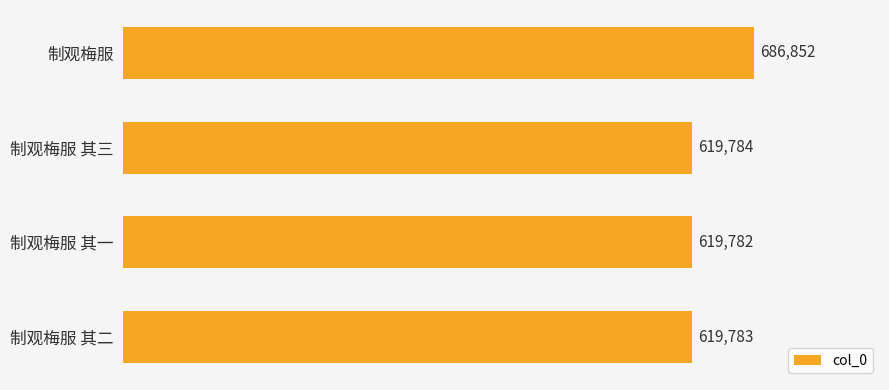

How many bars are there in total?

4